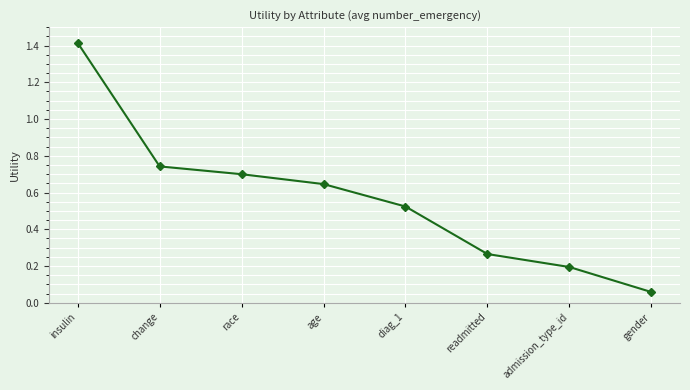

Which category has the lowest value across all series?

gender